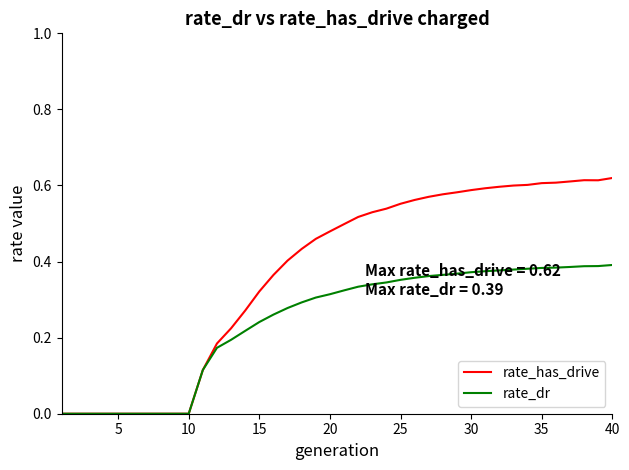

Which series has the largest total across all categories?

rate_has_drive